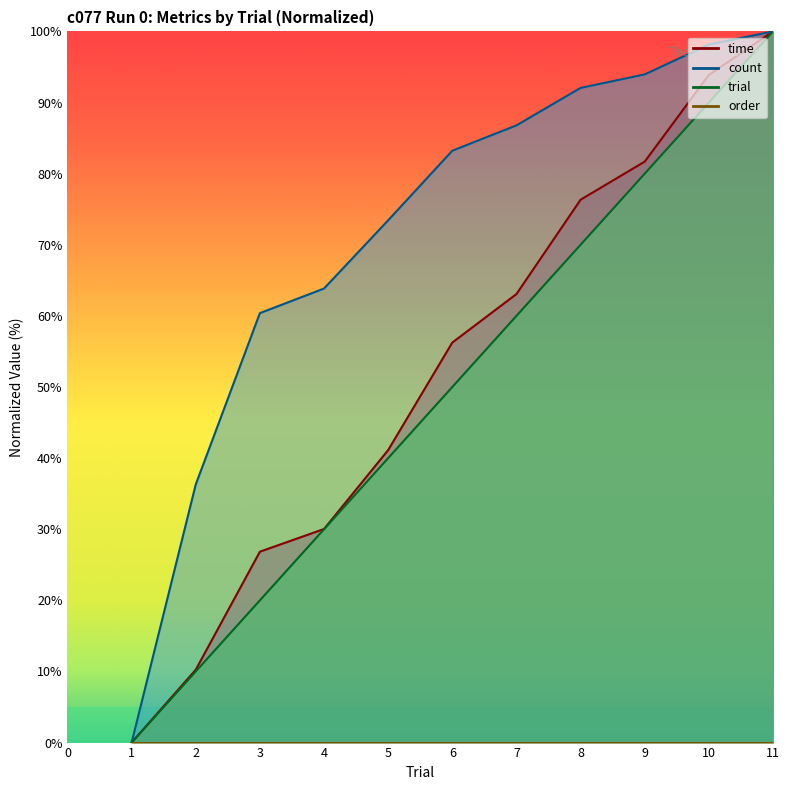

What is the approximate value of trial at 10?

90.0